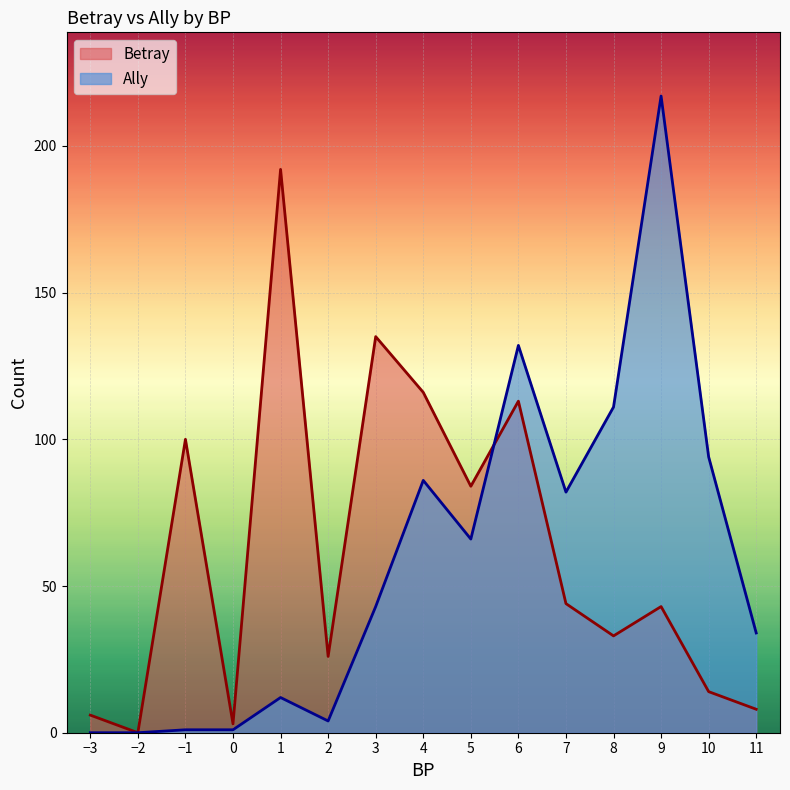

Is the value of Betray at 9 greater than the value of Ally at −2?

Yes